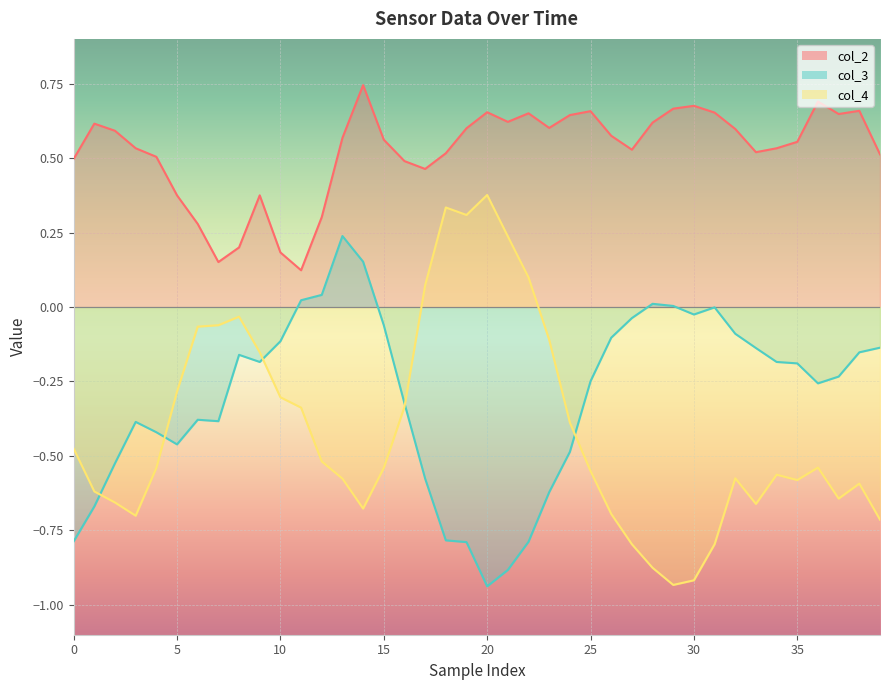

What is the spread (max minus min) of values at 26?

1.3